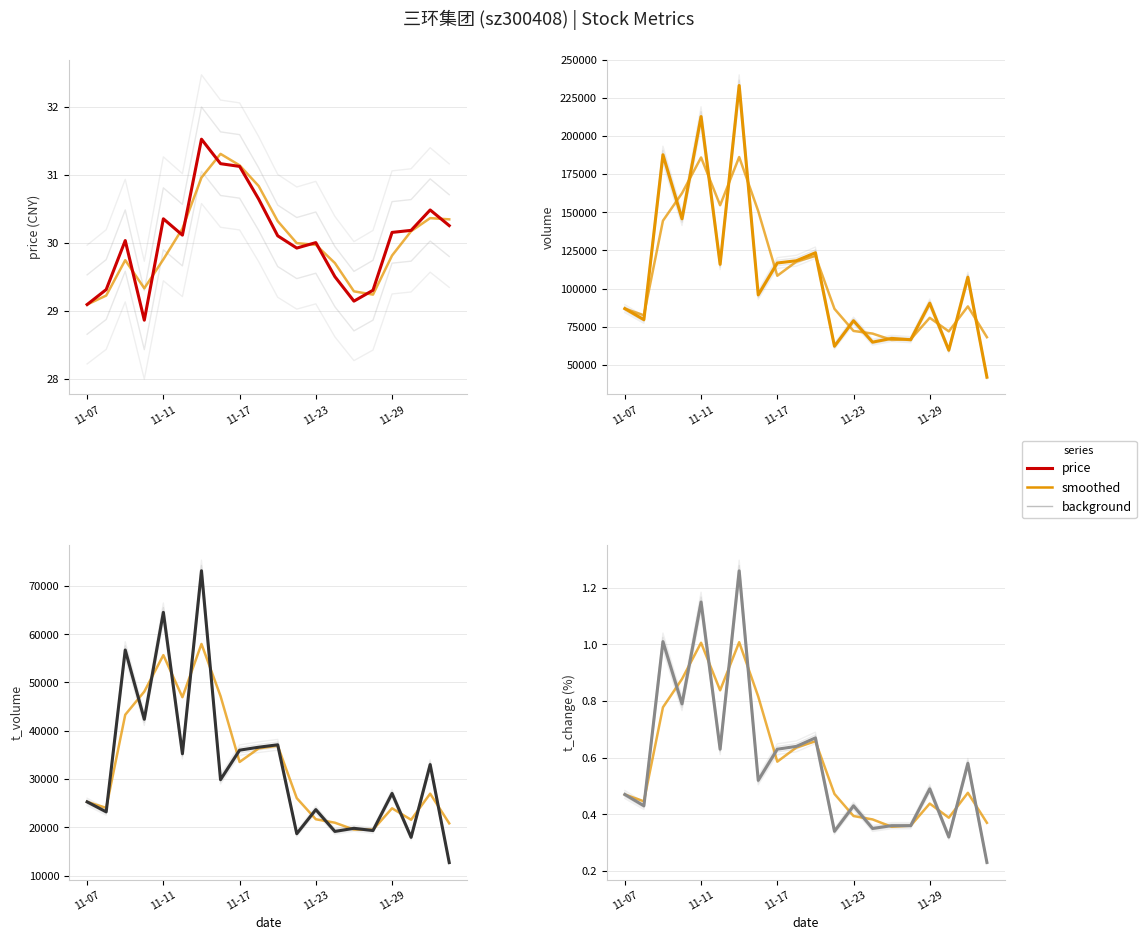

Between 2022-11-16 and 2022-11-22, which is larger?

2022-11-16